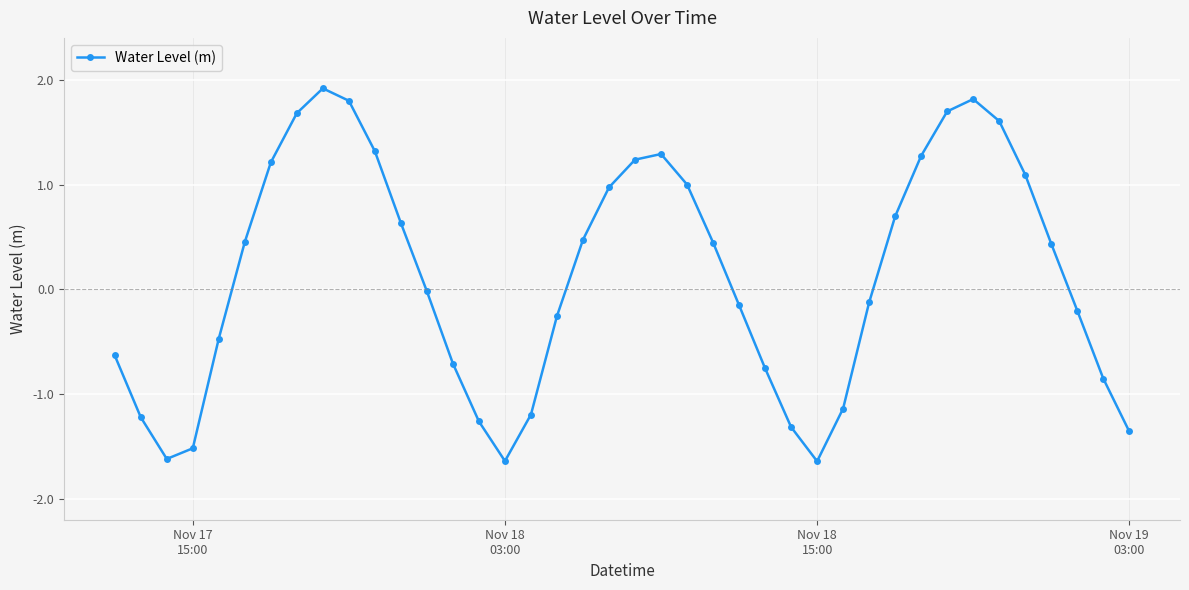

True or false: the data has more than 0 interior local peaks.

True